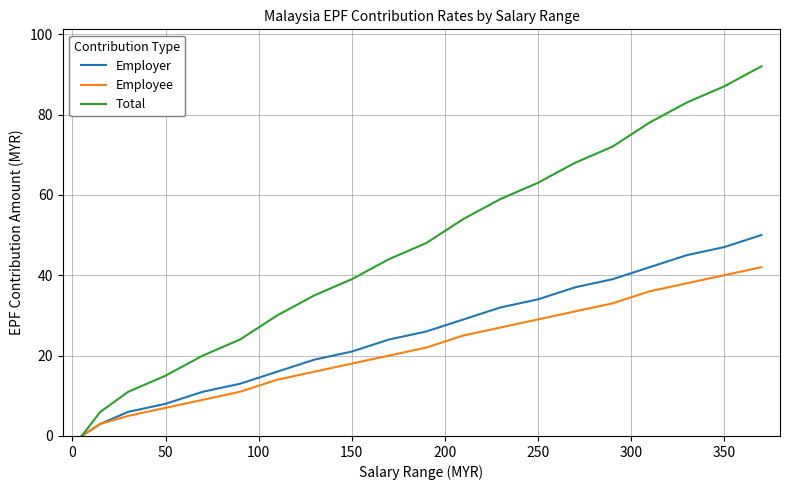

List the series in order of their peak value, highest first.

Total, Employer, Employee